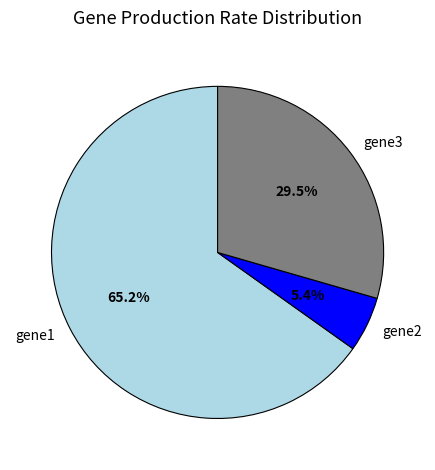

What is the smallest slice in the pie chart?

gene2